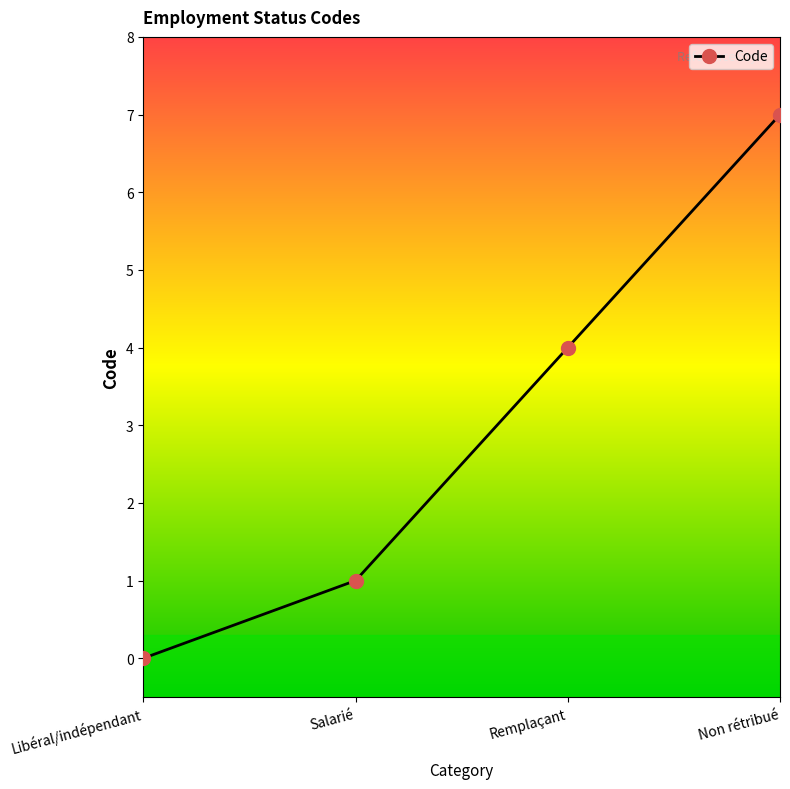

How many values are above zero?

3